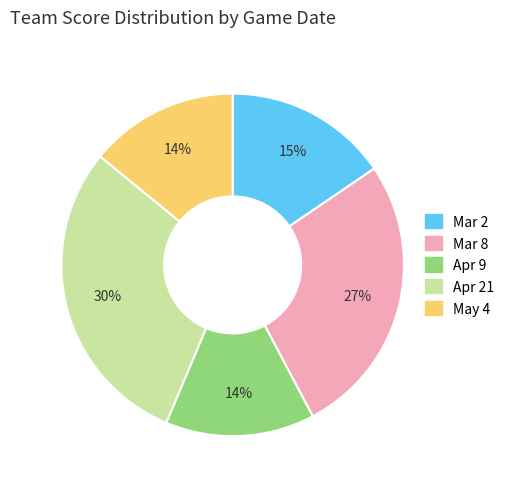

How many segments does this pie chart have?

5